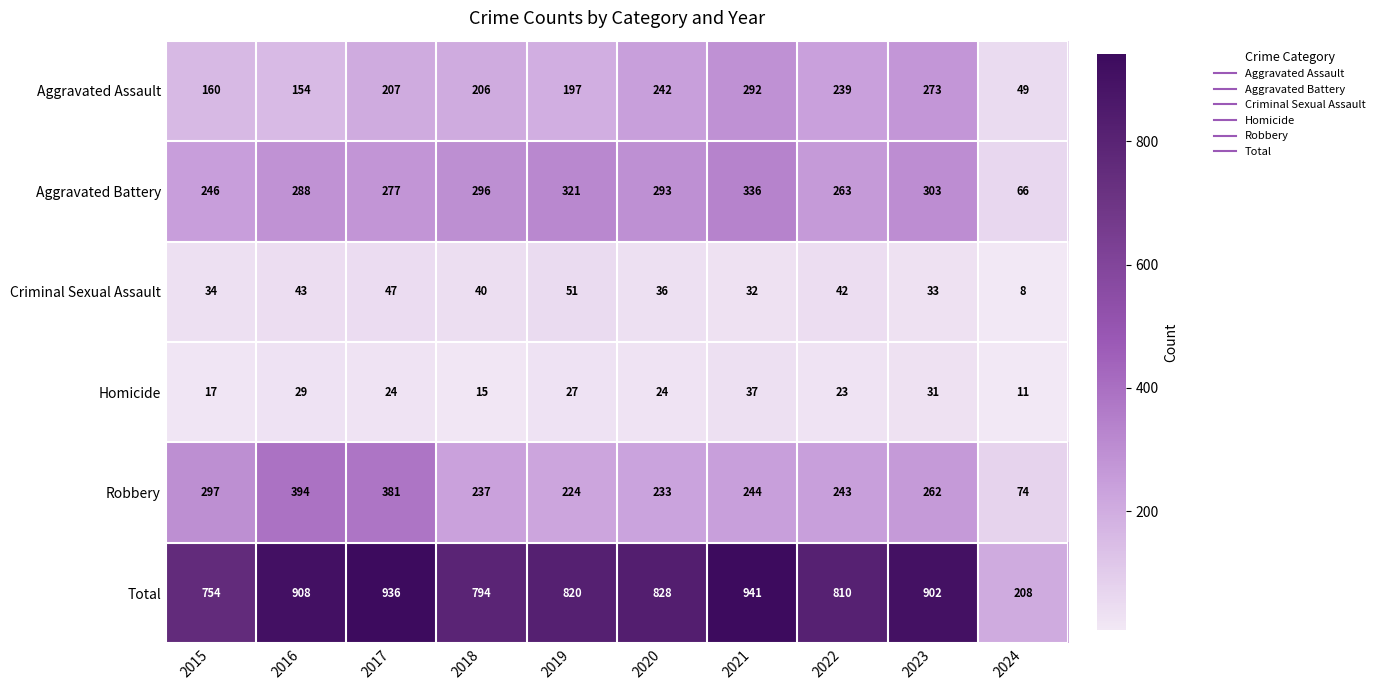

Which category has the lowest value across all series?

2024